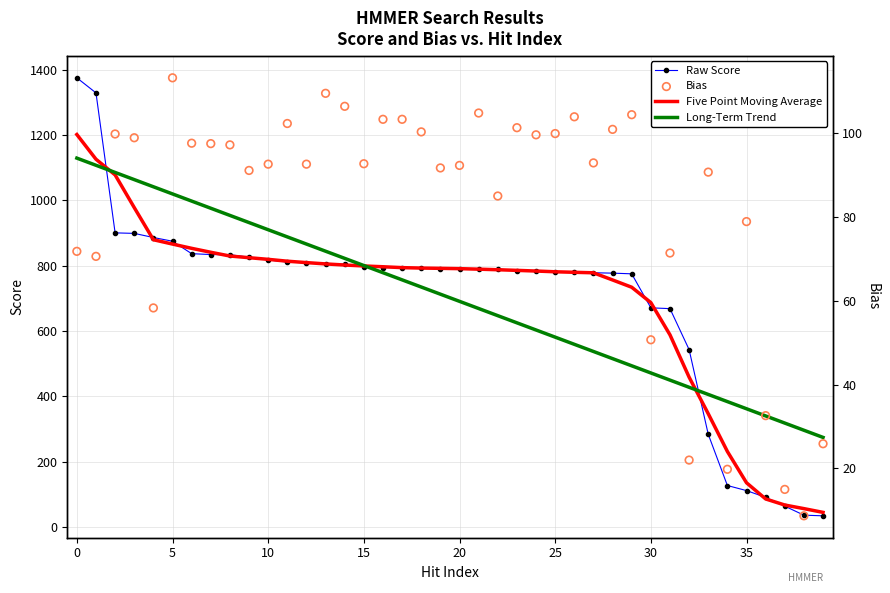

Which series reaches the maximum Y coordinate?

Raw Score